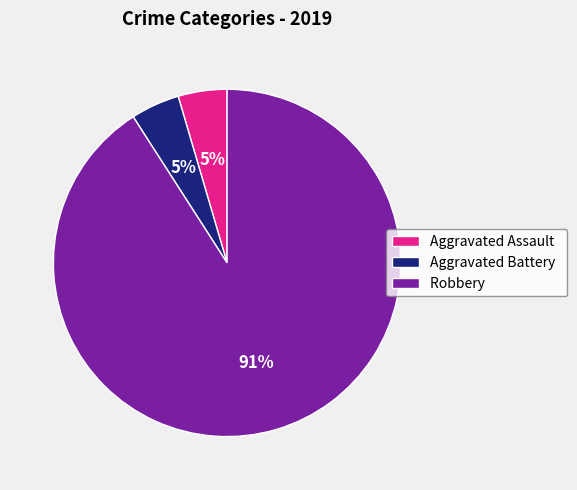

Which has a higher value, Robbery or Aggravated Battery?

Robbery